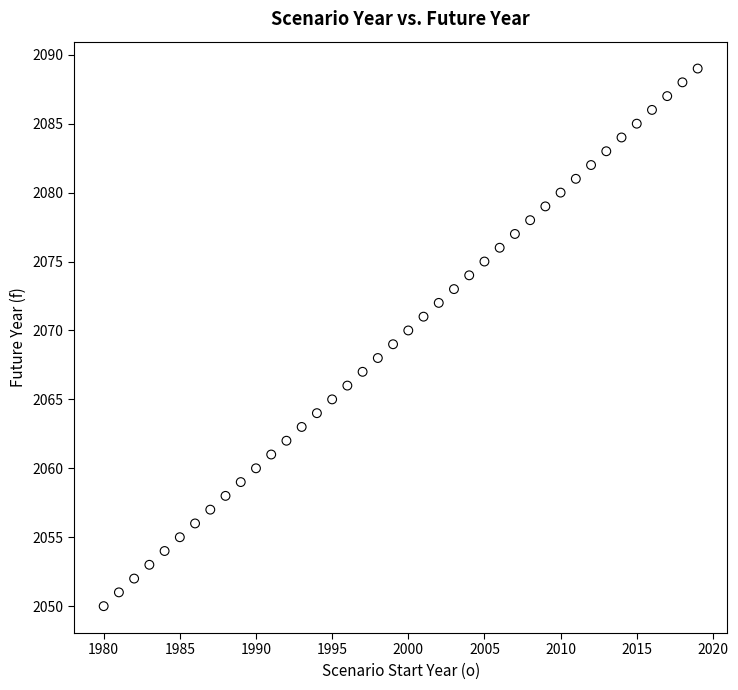

What is the range of Y values (max minus min)?

39